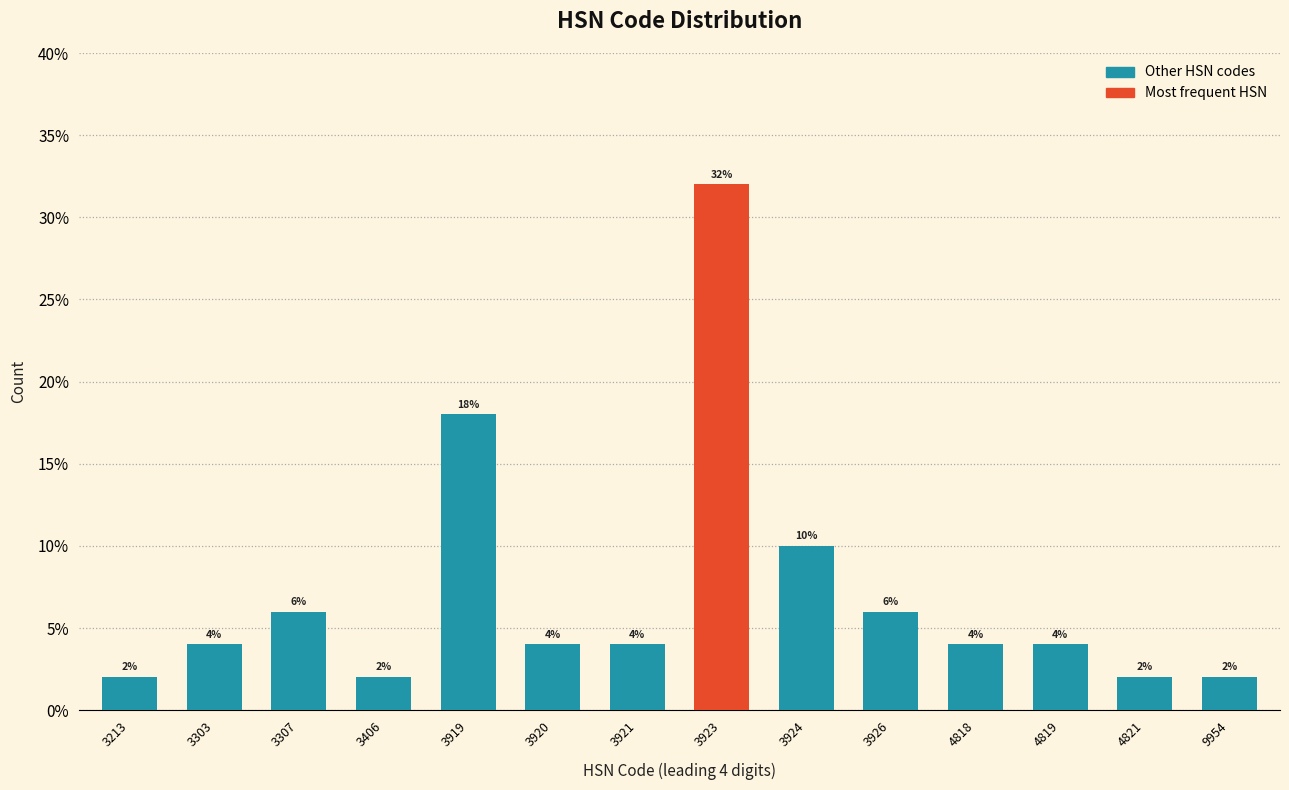

Reading left to right, list all the values displayed in this chart.

3213=2	3303=4	3307=6	3406=2	3919=18	3920=4	3921=4	3923=32	3924=10	3926=6	4818=4	4819=4	4821=2	9954=2